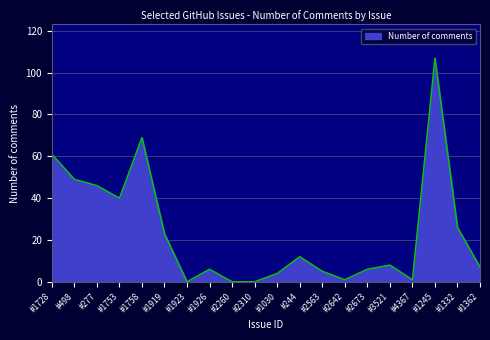

Count the number of categories in the chart.

20